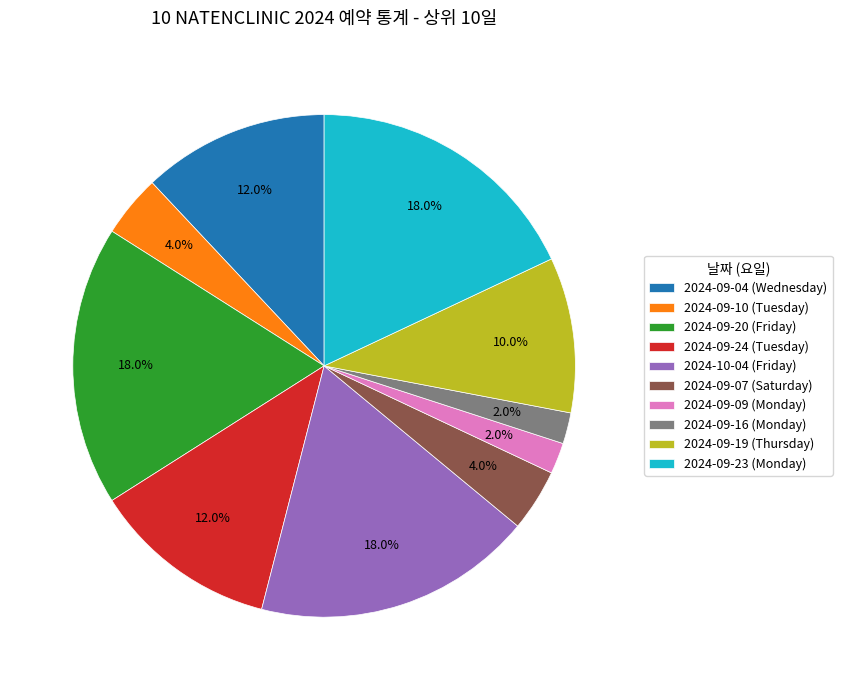

Which has a higher value, 2024-09-19 (Thursday) or 2024-09-10 (Tuesday)?

2024-09-19 (Thursday)